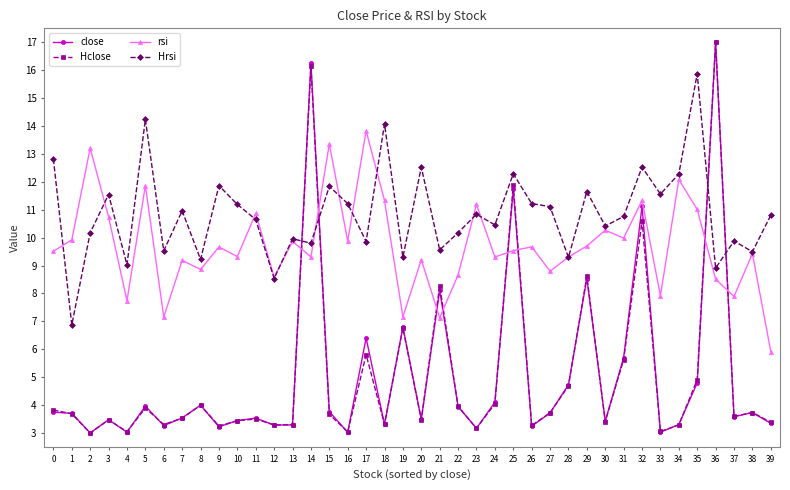

Is the value of Hrsi at 1 greater than the value of rsi at 8?

No